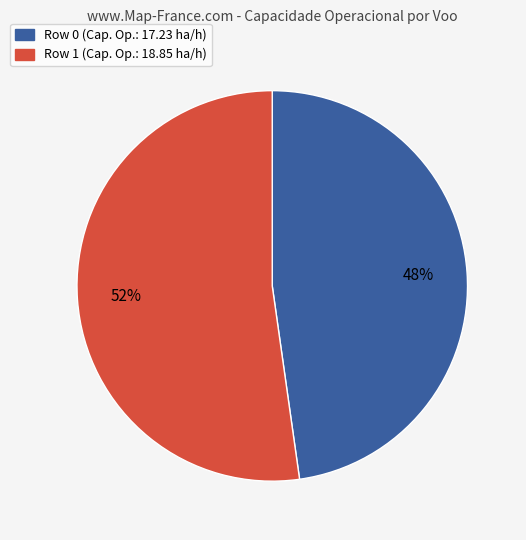

To the nearest percent, what is the difference between the Row 1 and Row 0 slice percentages?

4%